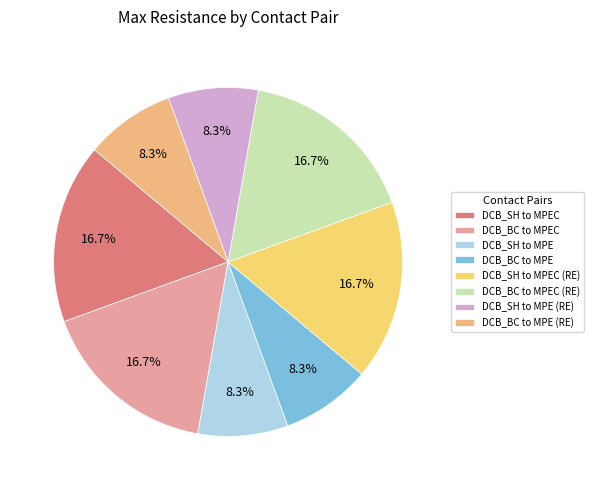

Does DCB_BC to MPEC (RE) account for over 50% of the chart?

No